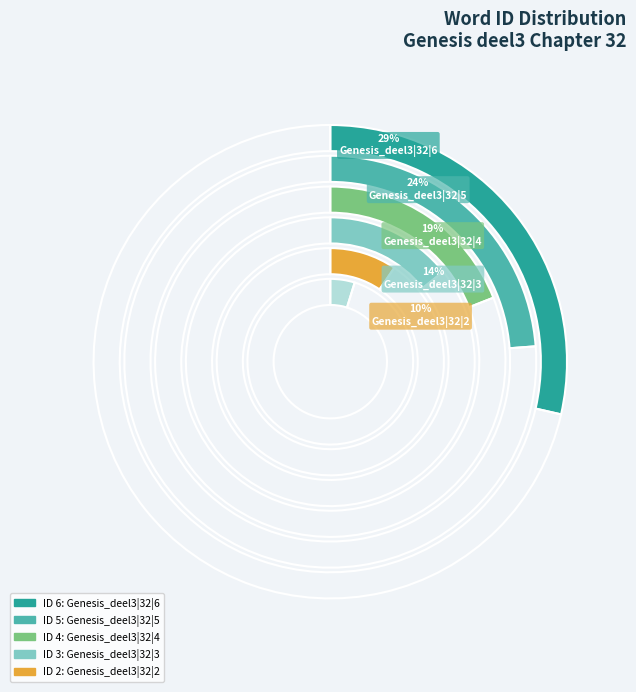

Is there any slice that represents more than half of the pie?

No